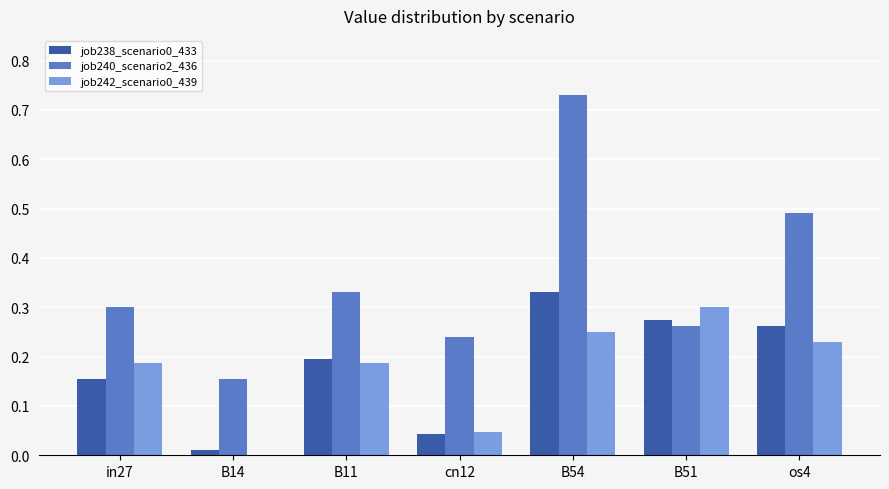

Between B11 and os4, which series saw the biggest shift?

job240_scenario2_436